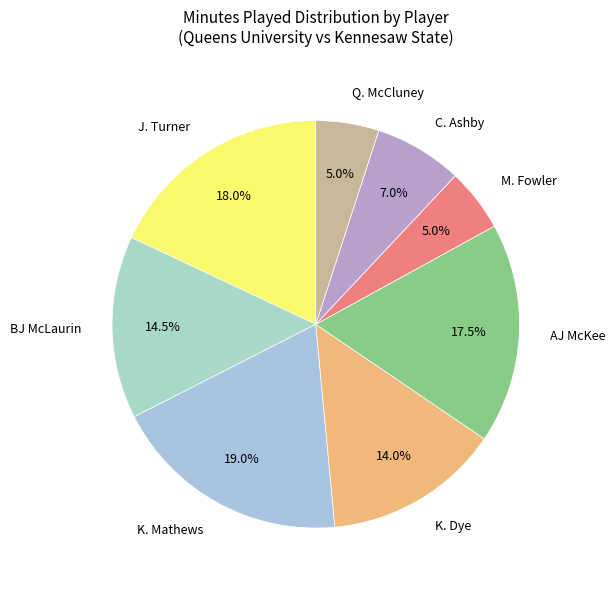

Count the number of slices in the pie.

8